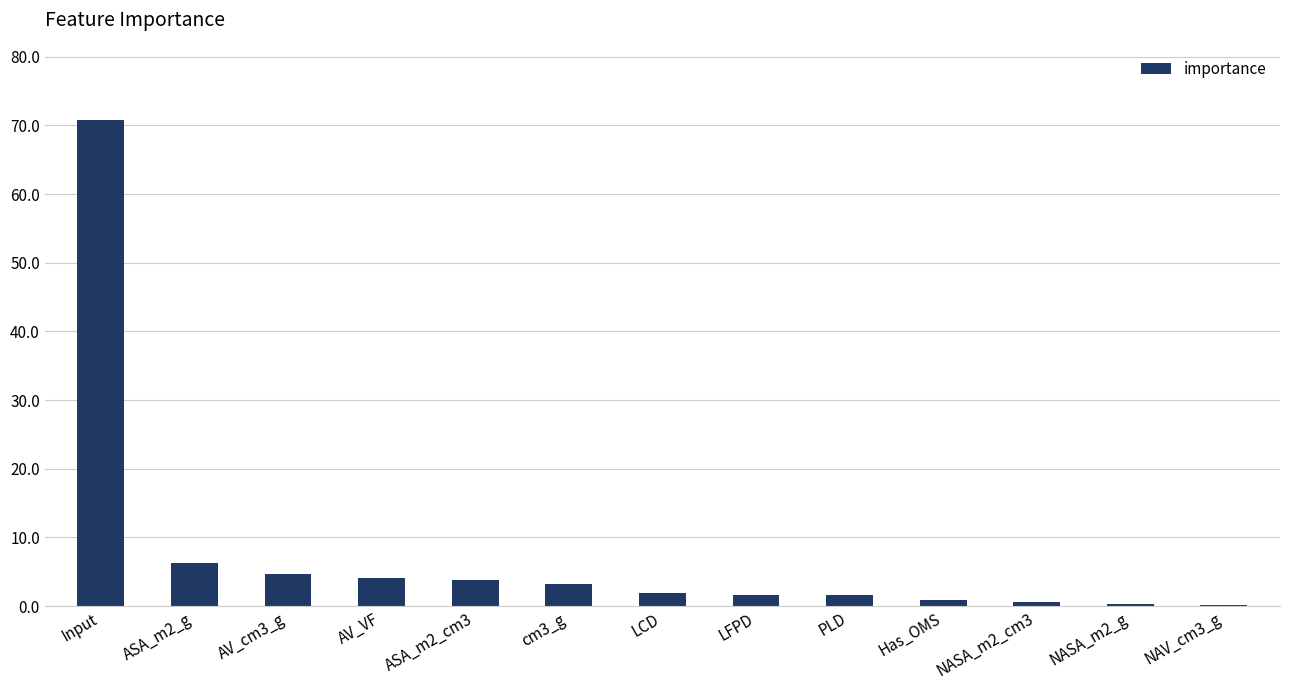

Count the number of data series in this chart.

1